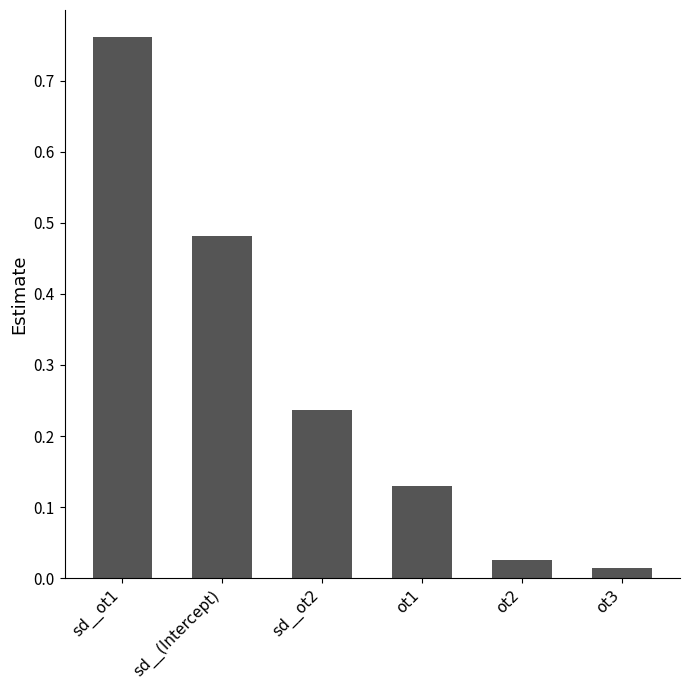

What is the difference between the values at sd__(Intercept) and sd__ot1?

0.3